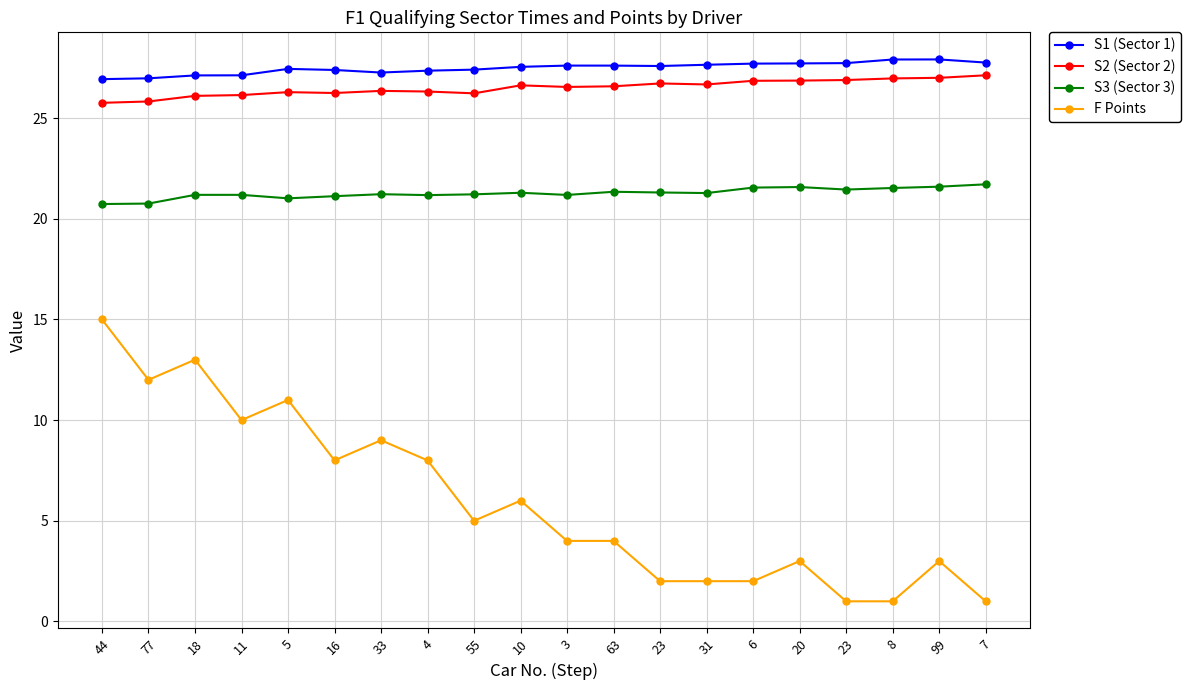

At which category does S1 (Sector 1) reach its first local valley?

33